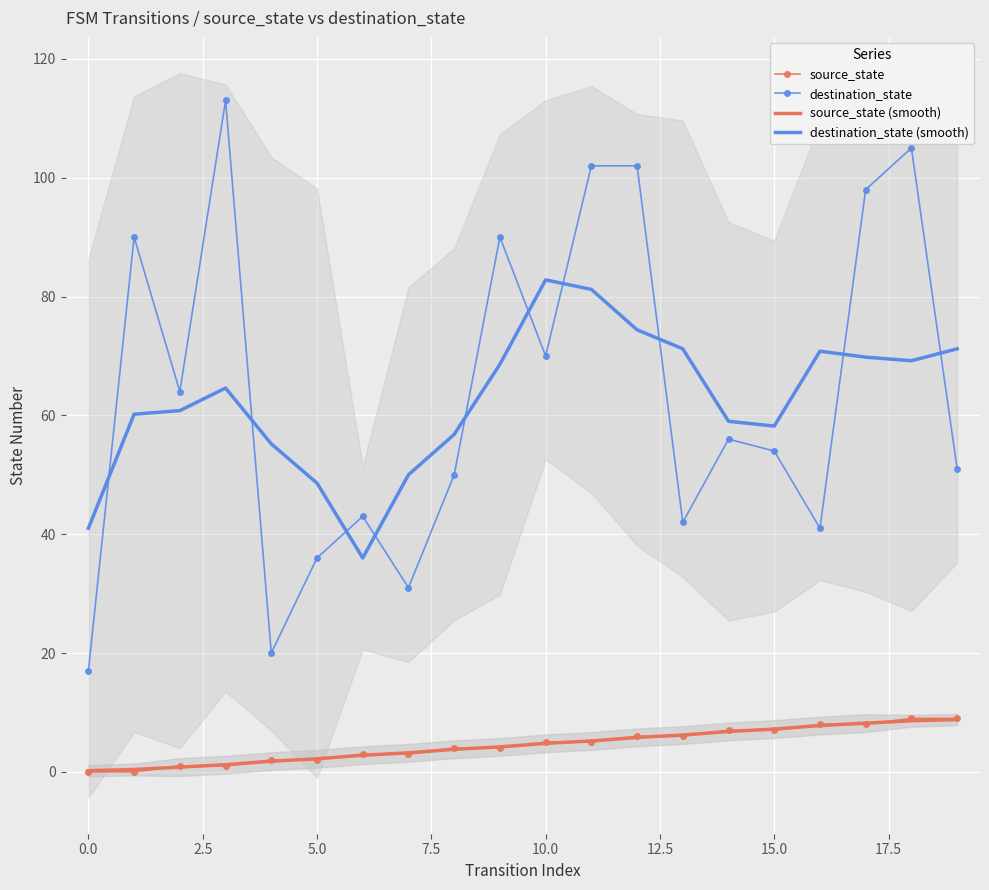

True or false: source_state and destination_state cross at least once.

False